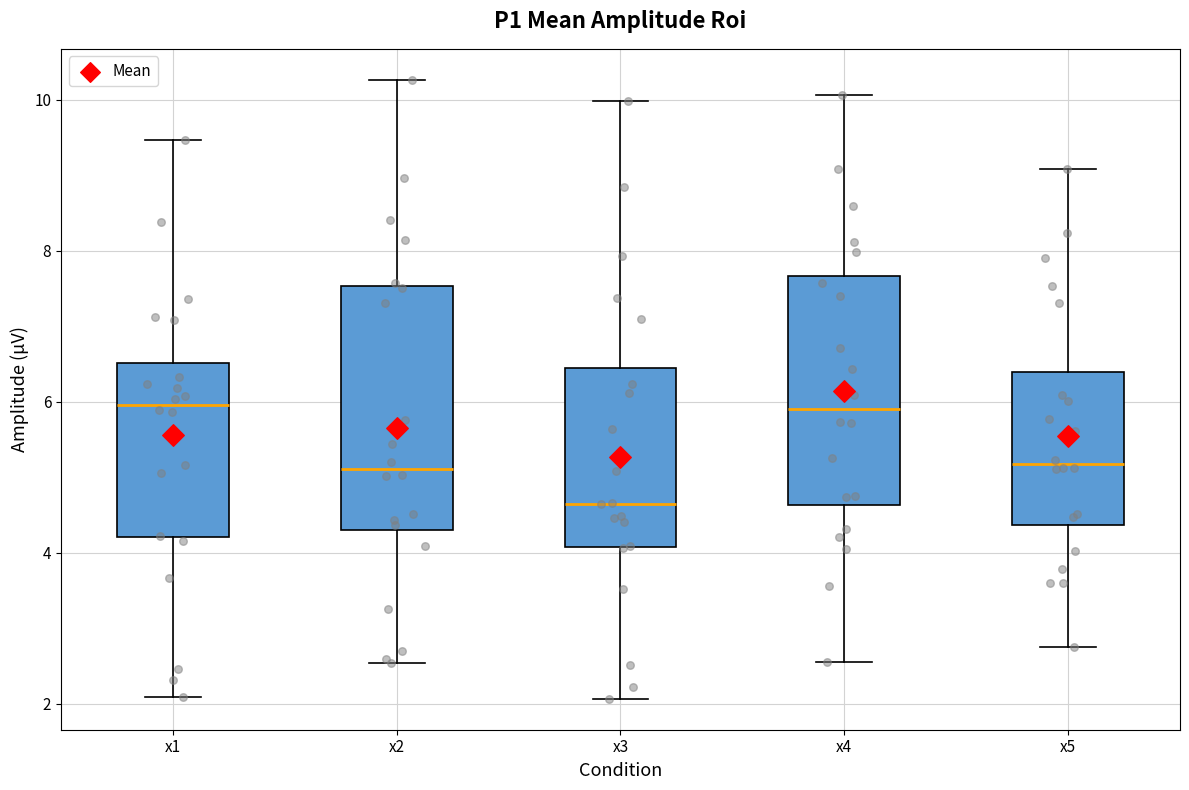

Reading left to right, read every box against the y-axis: the position of its median line, the range the box covers, and the ends of its whiskers. The values are not printed on the chart, so give them approximately, as read against the axis.

x1: median 6.0, box 4.2 to 6.6, whiskers 2.0 to 9.4
x2: median 5.2, box 4.2 to 7.6, whiskers 2.6 to 10.2
x3: median 4.6, box 4.0 to 6.4, whiskers 2.0 to 10.0
x4: median 6.0, box 4.6 to 7.6, whiskers 2.6 to 10.0
x5: median 5.2, box 4.4 to 6.4, whiskers 2.8 to 9.0